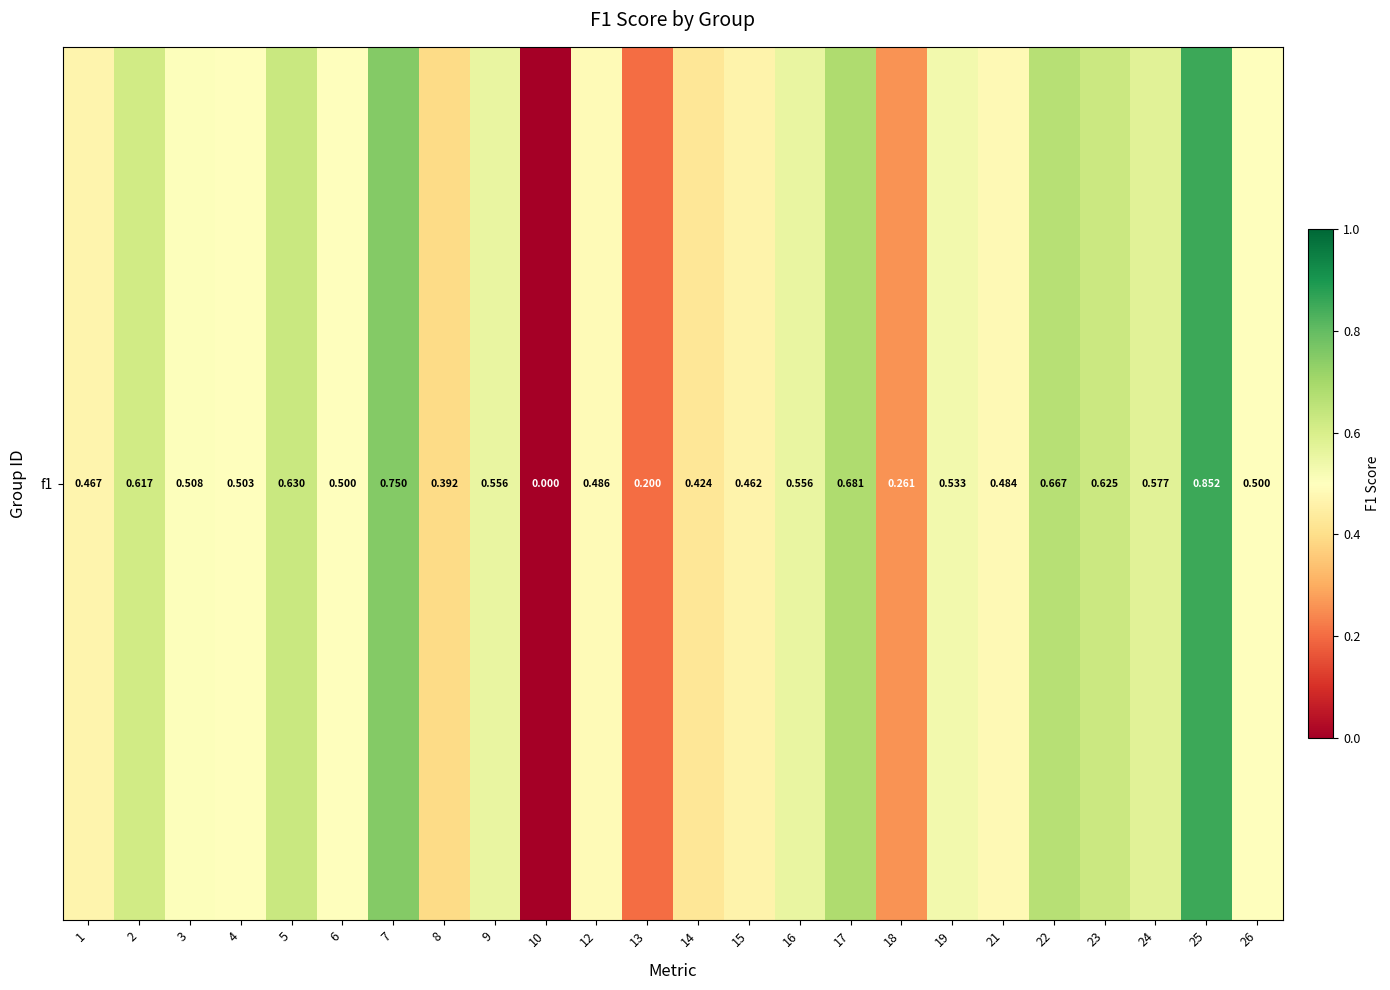

Between 7 and 22, which is larger?

7